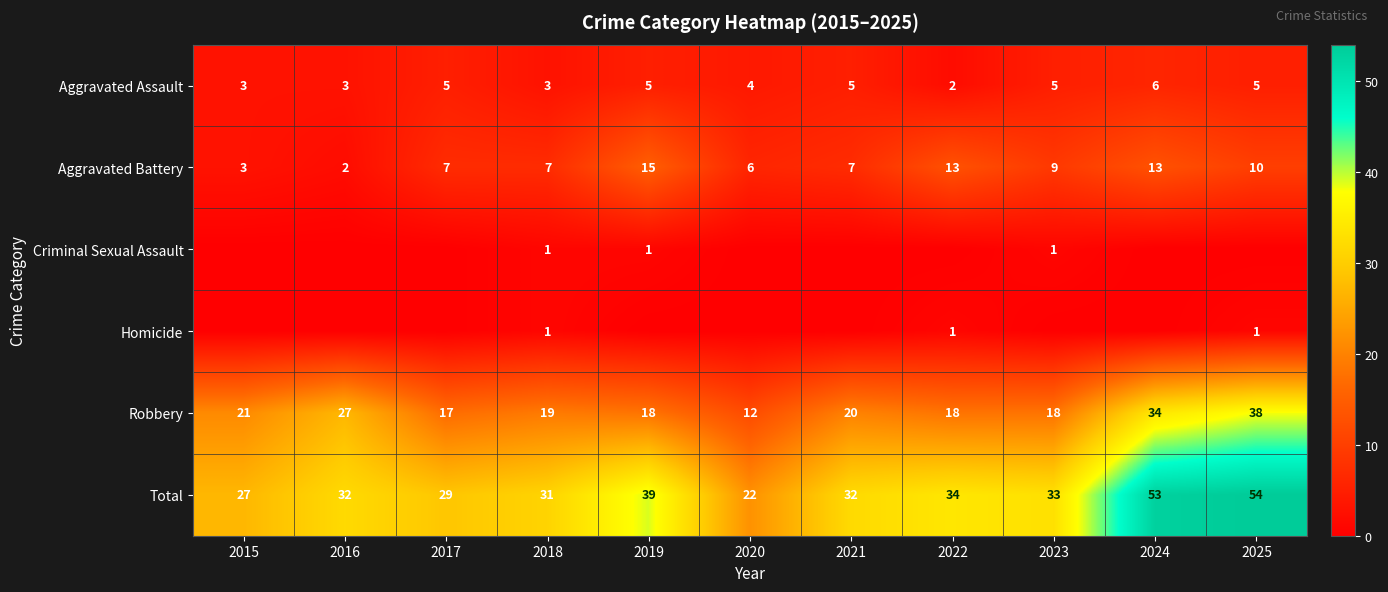

Is the value of Total at 2023 greater than the value of Aggravated Assault at 2025?

Yes